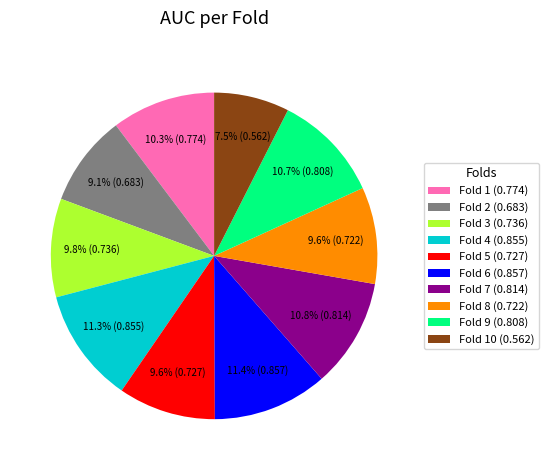

How many segments does this pie chart have?

10